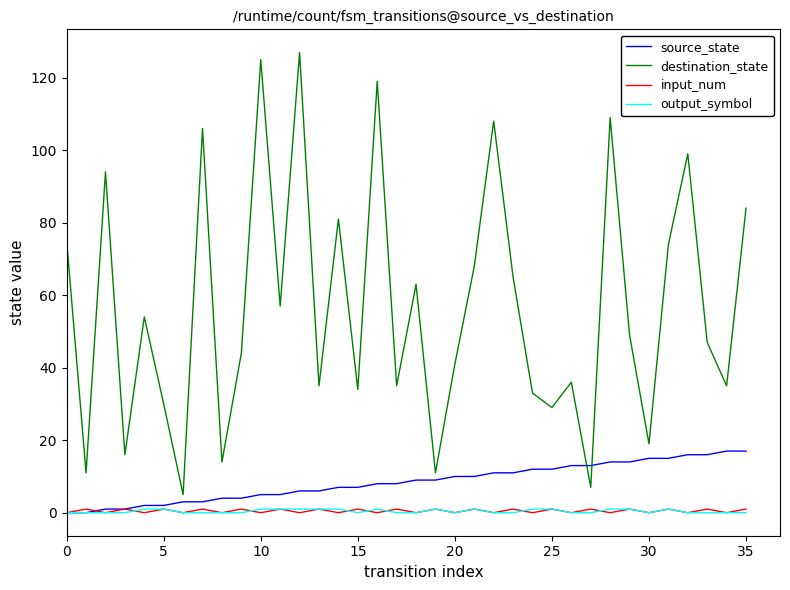

Reading left to right, extract all data points from this chart.

source_state: 0	0	1	1	2	2	3	3	4	4	5	5	6	6	7	7	8	8	9	9	10	10	11	11	12	12	13	13	14	14	15	15	16	16	17	17
destination_state: 75	11	94	16	54	30	5	106	14	44	125	57	127	35	81	34	119	35	63	11	41	68	108	65	33	29	36	7	109	49	19	74	99	47	35	84
input_num: 0	1	0	1	0	1	0	1	0	1	0	1	0	1	0	1	0	1	0	1	0	1	0	1	0	1	0	1	0	1	0	1	0	1	0	1
output_symbol: 0	0	0	0	1	1	0	0	0	0	1	1	1	1	1	0	1	0	0	1	0	1	0	0	1	1	0	0	1	1	0	1	0	0	0	0